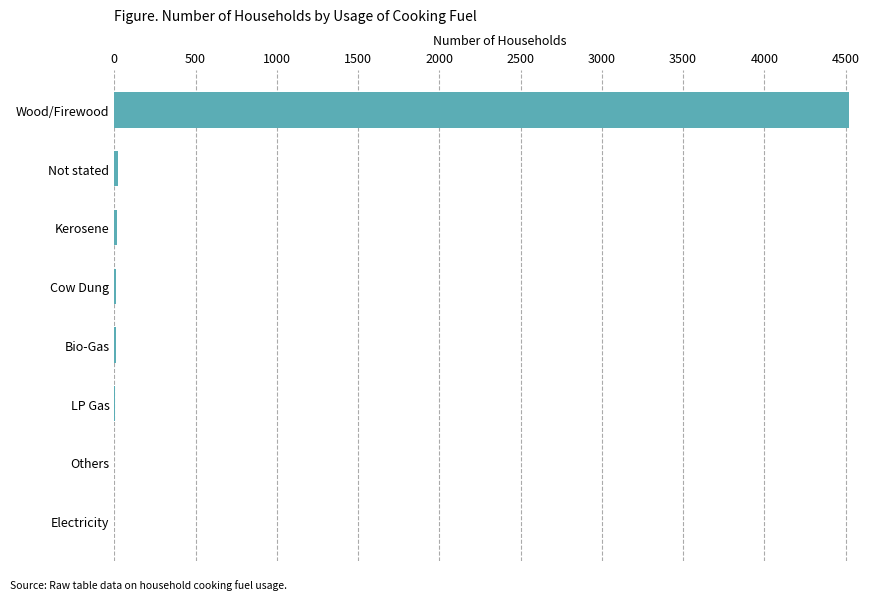

What is the maximum value shown in the chart?

4523